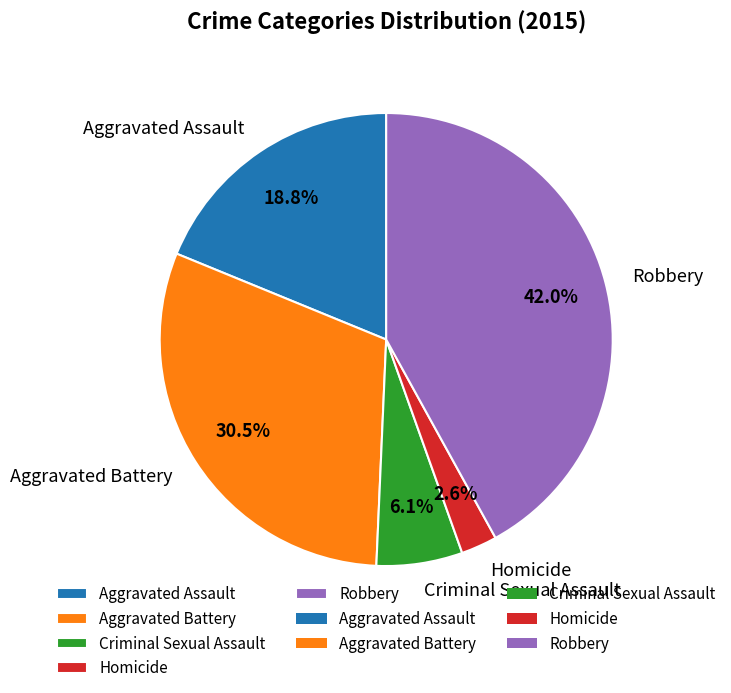

To the nearest percent, what is the average slice percentage?

20%